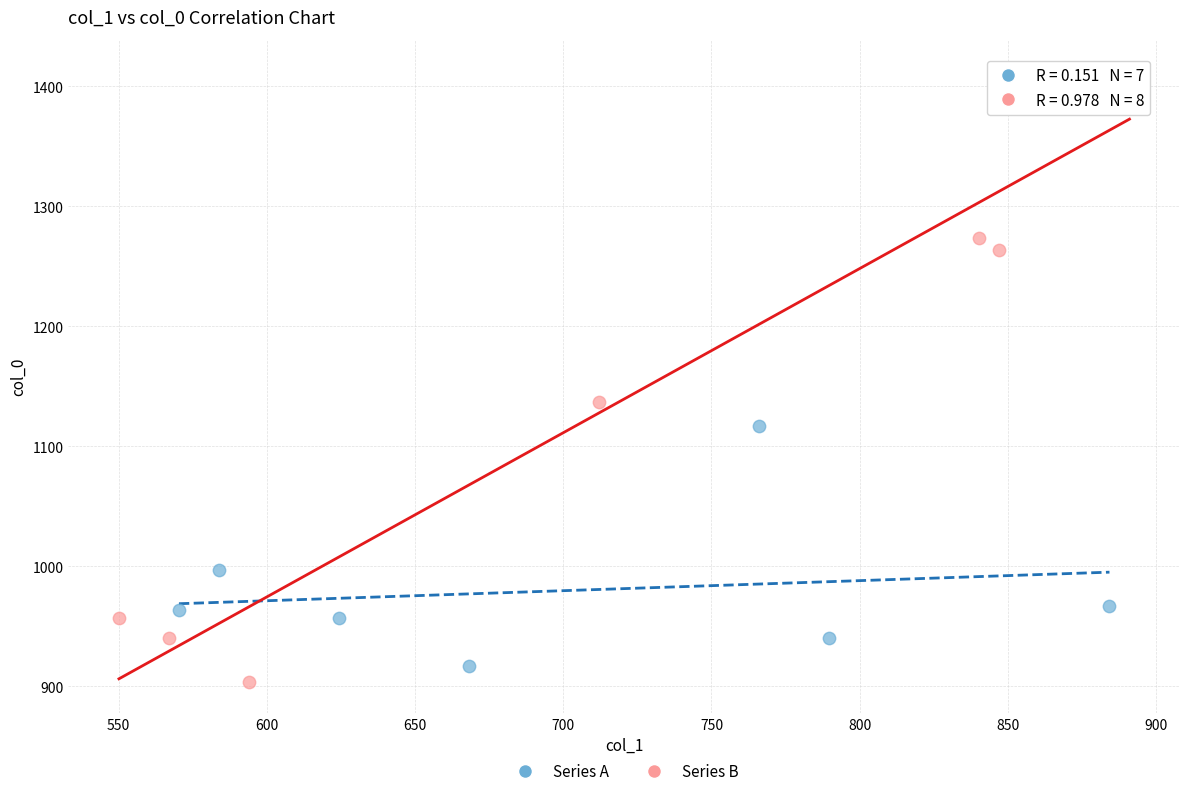

Which series reaches the maximum Y coordinate?

Series B